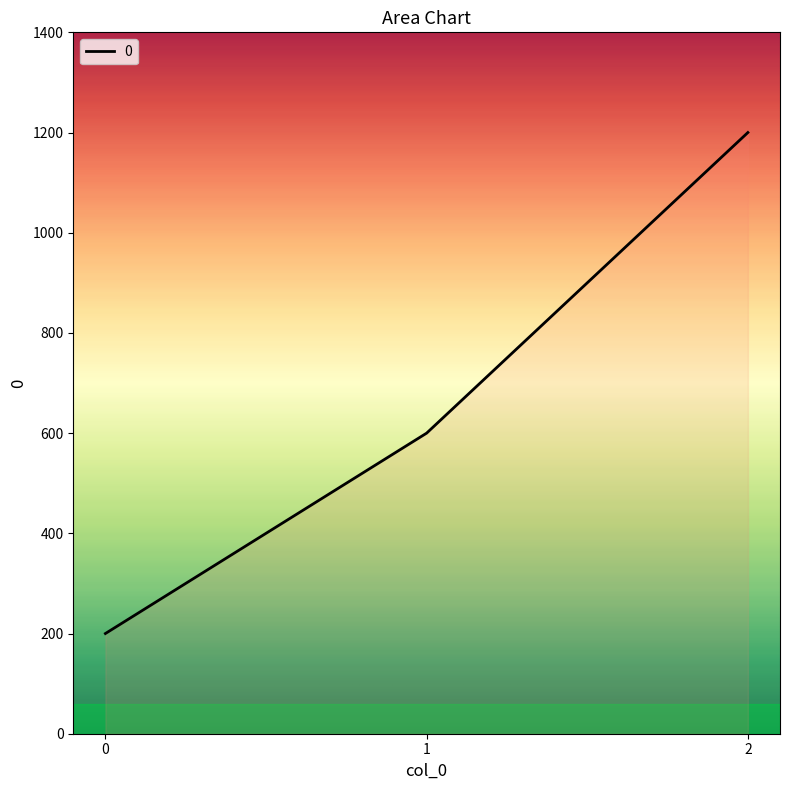

How many values are below 600?

1